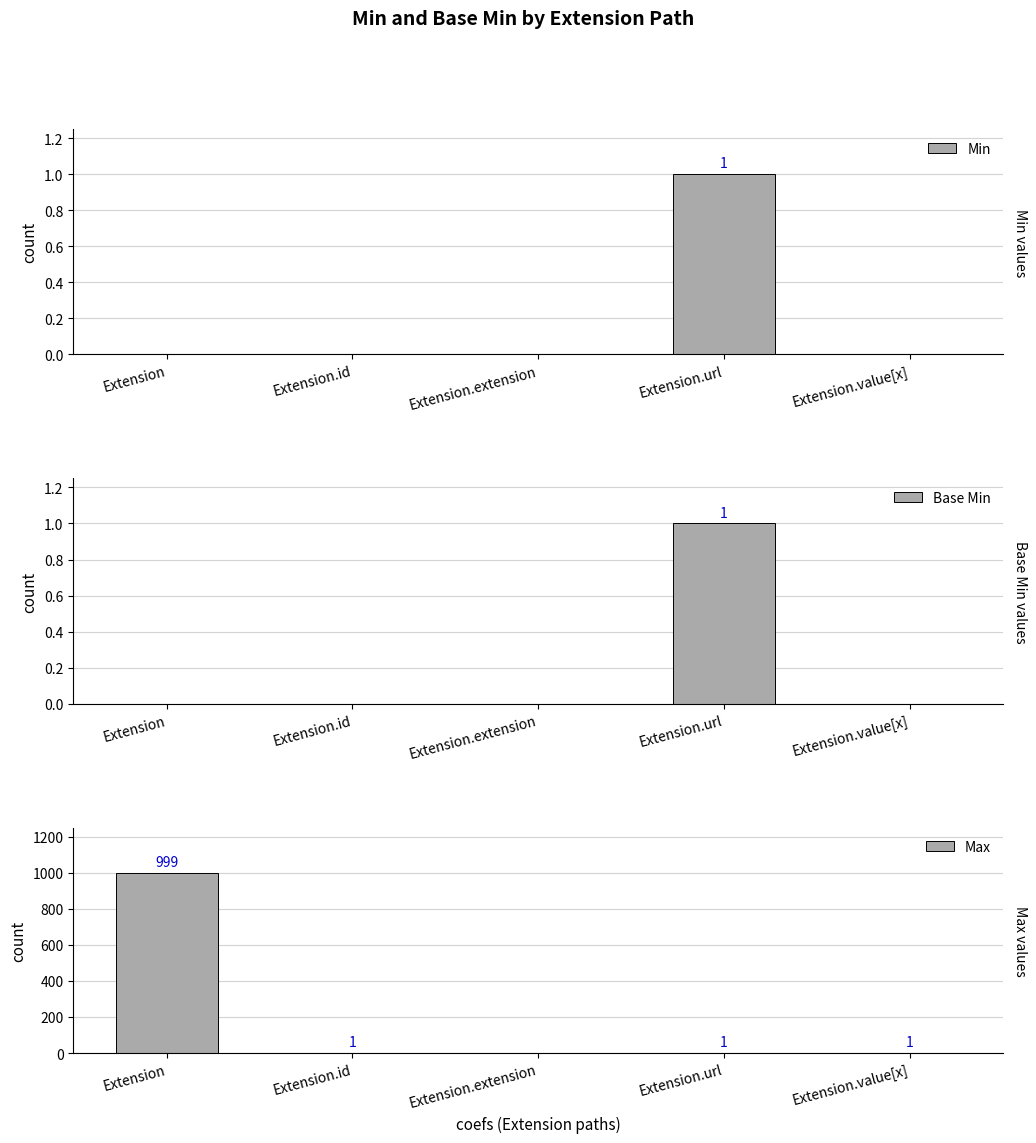

How many positive values does the Max series have?

4